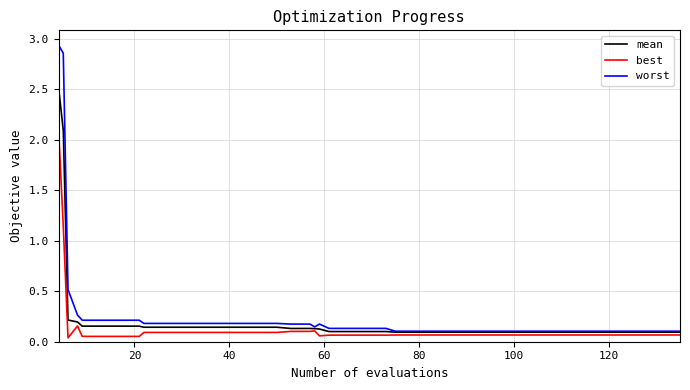

Rank the series by their maximum value, from highest to lowest.

worst, mean, best